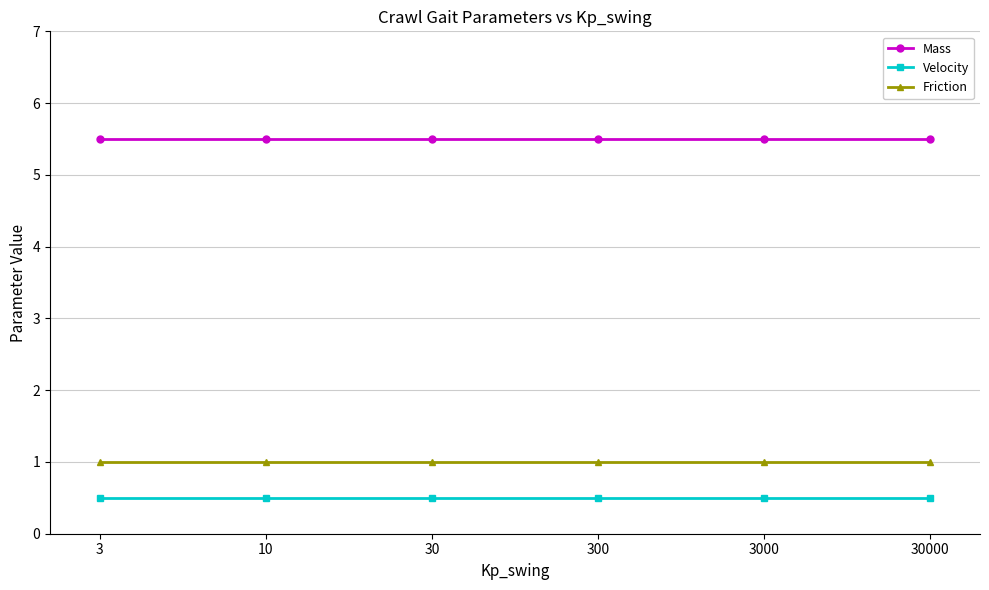

What is the sum of the Velocity values at 300 and 10?

1.0